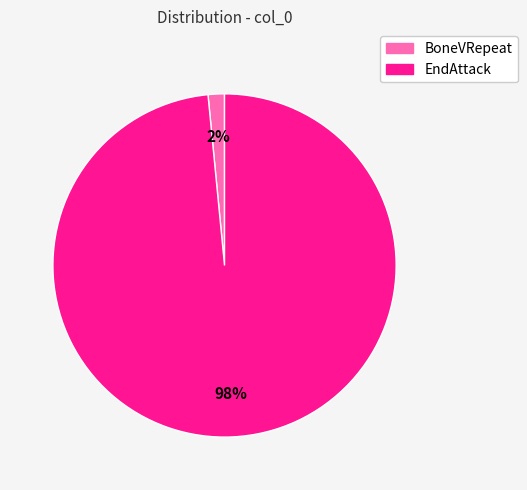

To the nearest percent, what percentage of the pie is BoneVRepeat?

2%